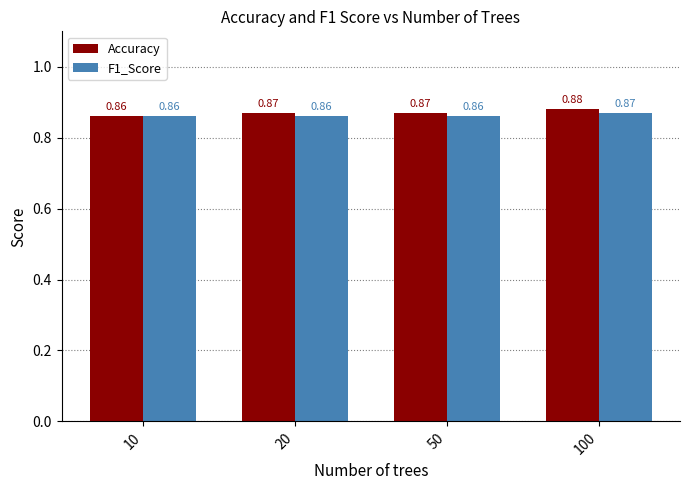

How many series are shown in this chart?

2